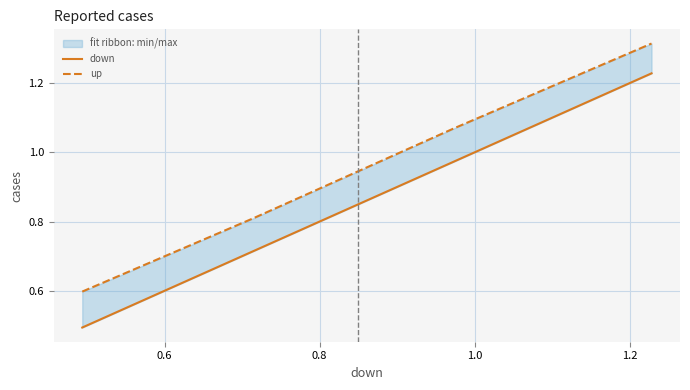

Is this an area chart (filled region under the line)?

No